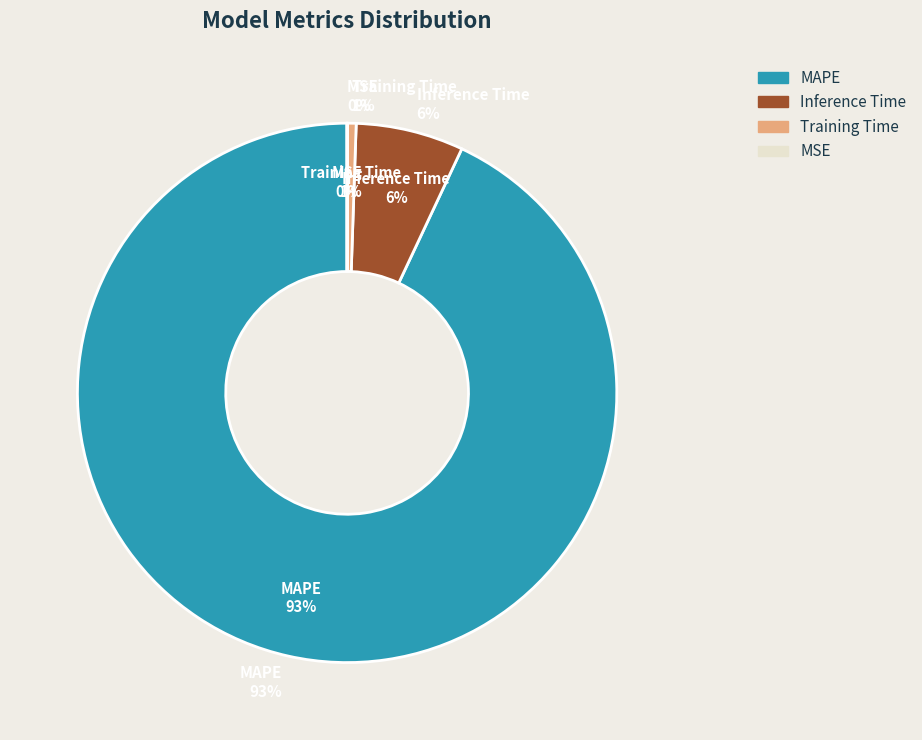

Does any single category account for the majority?

Yes